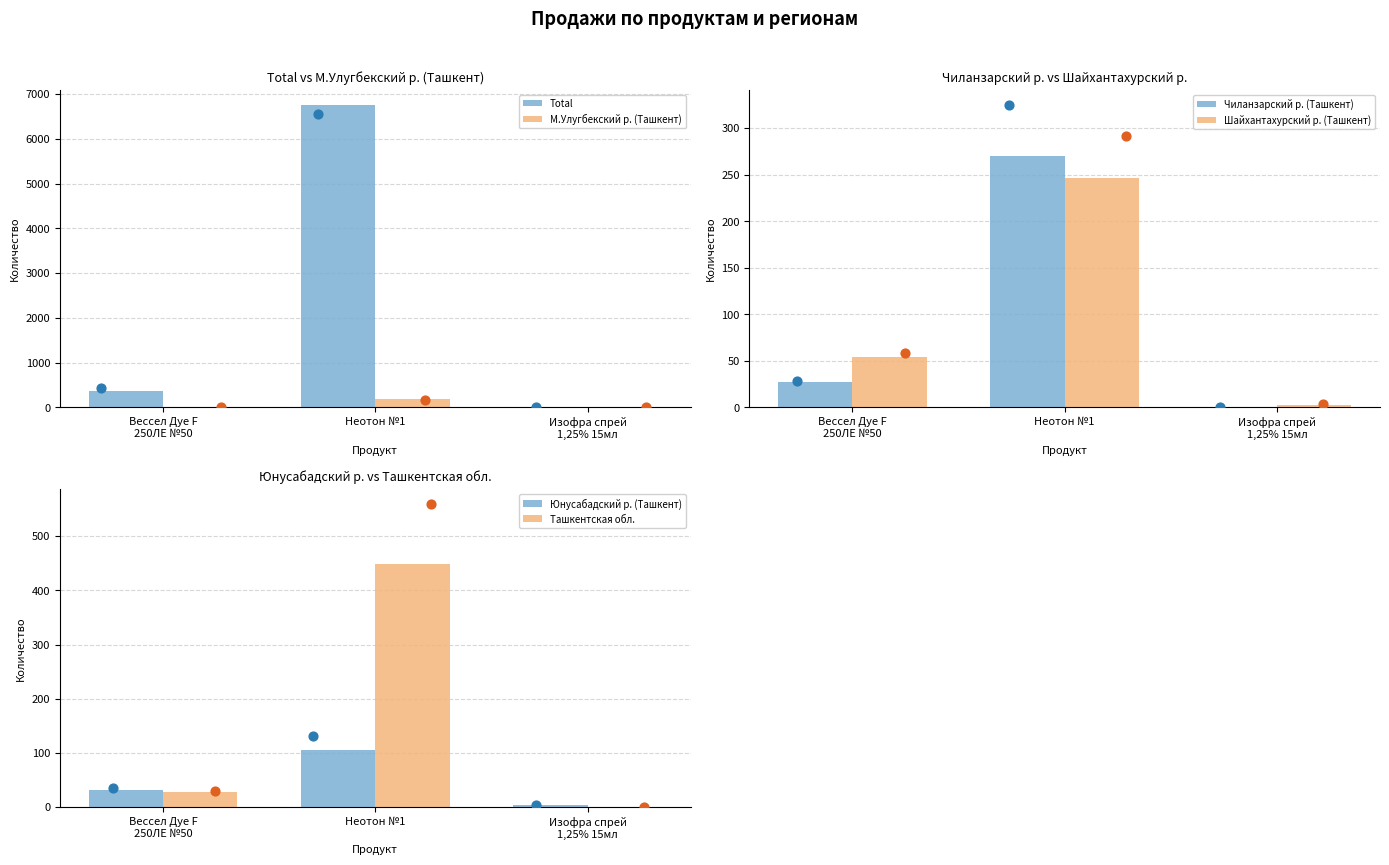

Which series has the largest total across all categories?

Total